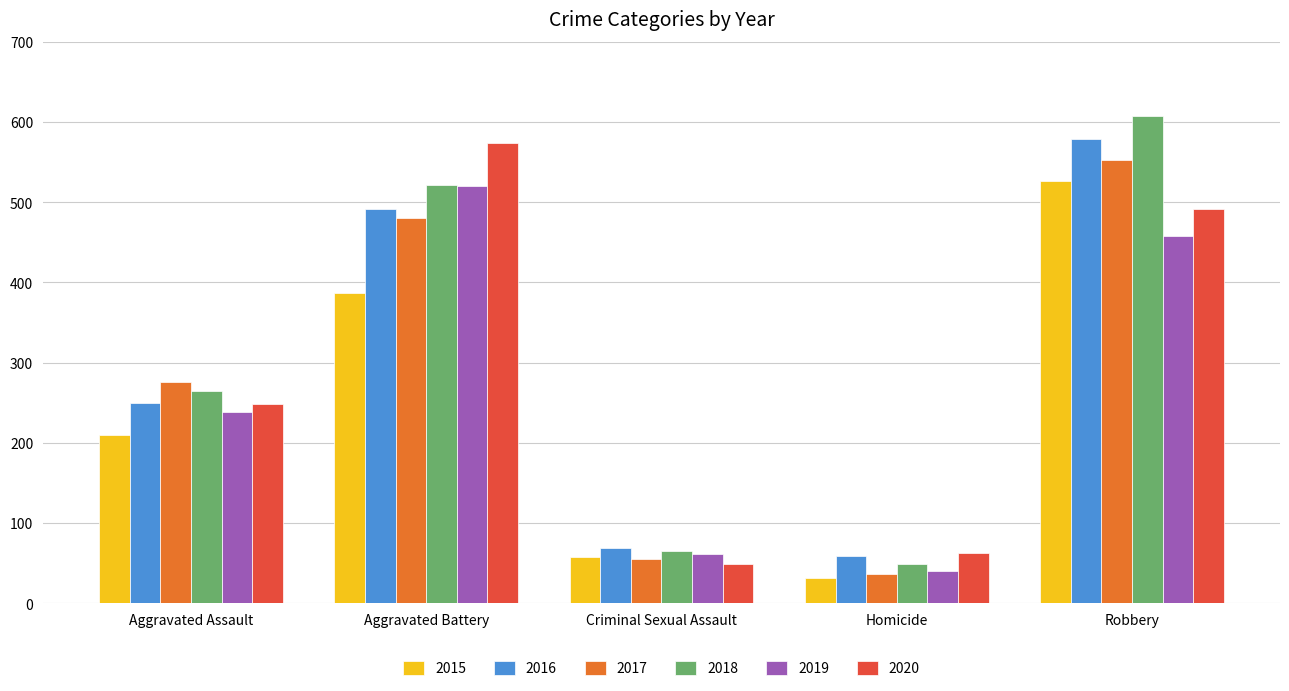

What is the spread (max minus min) of values at Robbery?

150